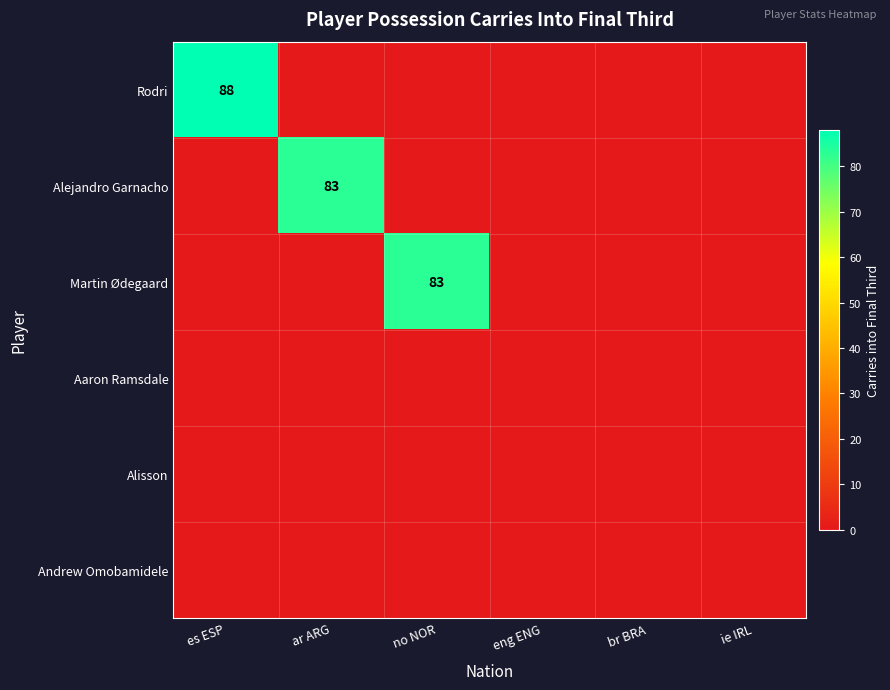

Which series has the largest total across all categories?

Rodri